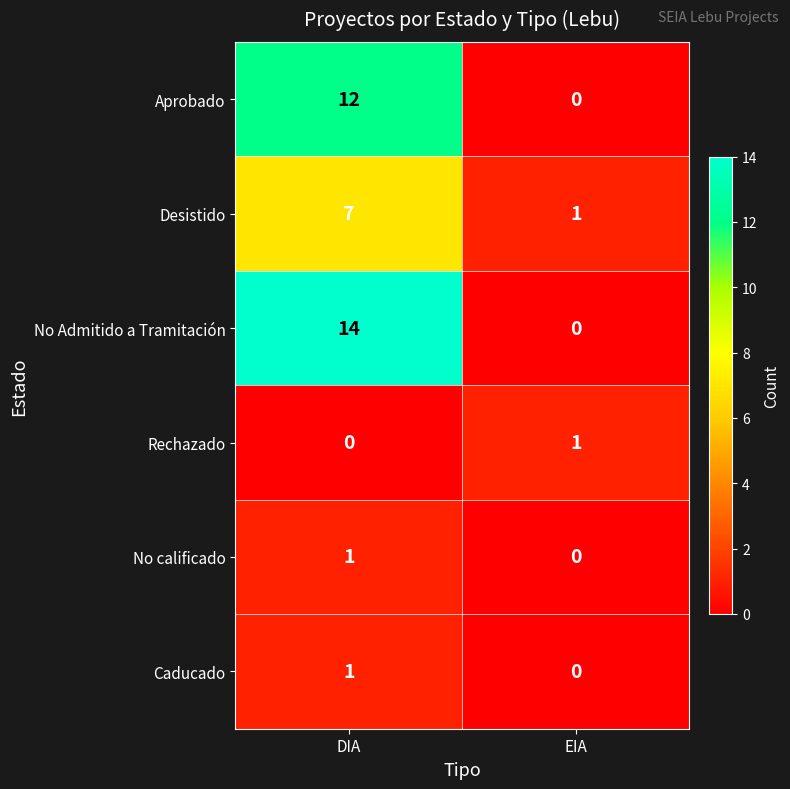

What is the maximum value shown in the chart?

14